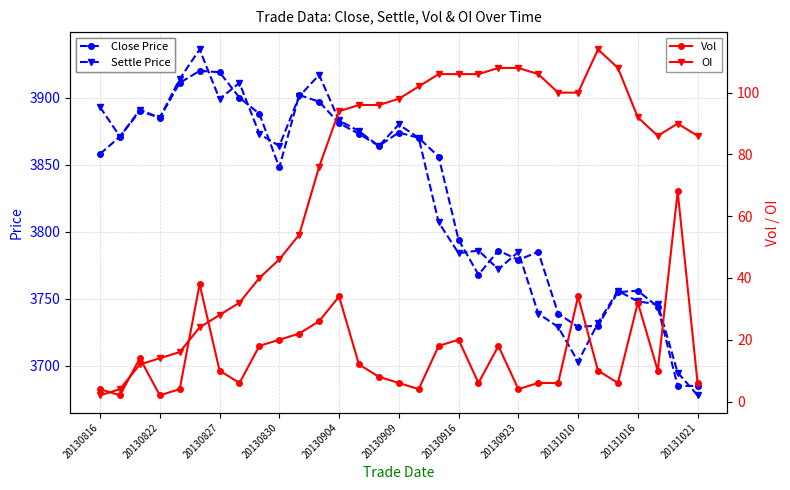

The Settle Price series shows 3899 at 20130827. True or false?

True